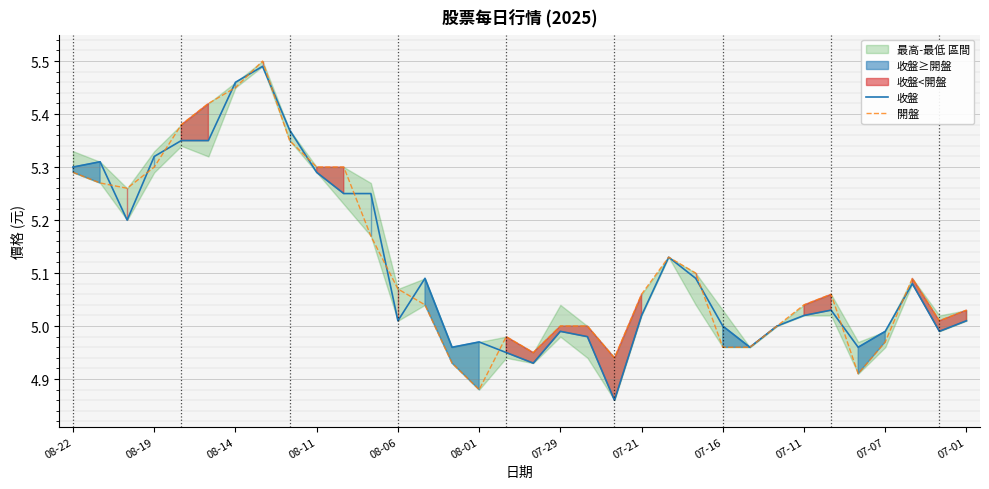

True or false: 收盤 has a value of 5.0 at 25.

True